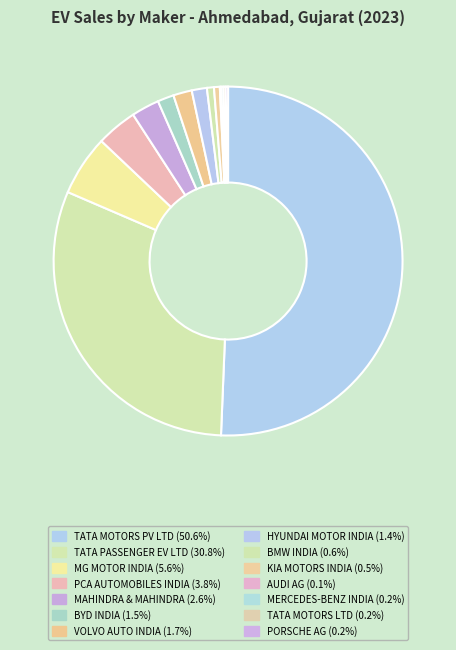

Which category has the smallest portion of the pie?

AUDI AG